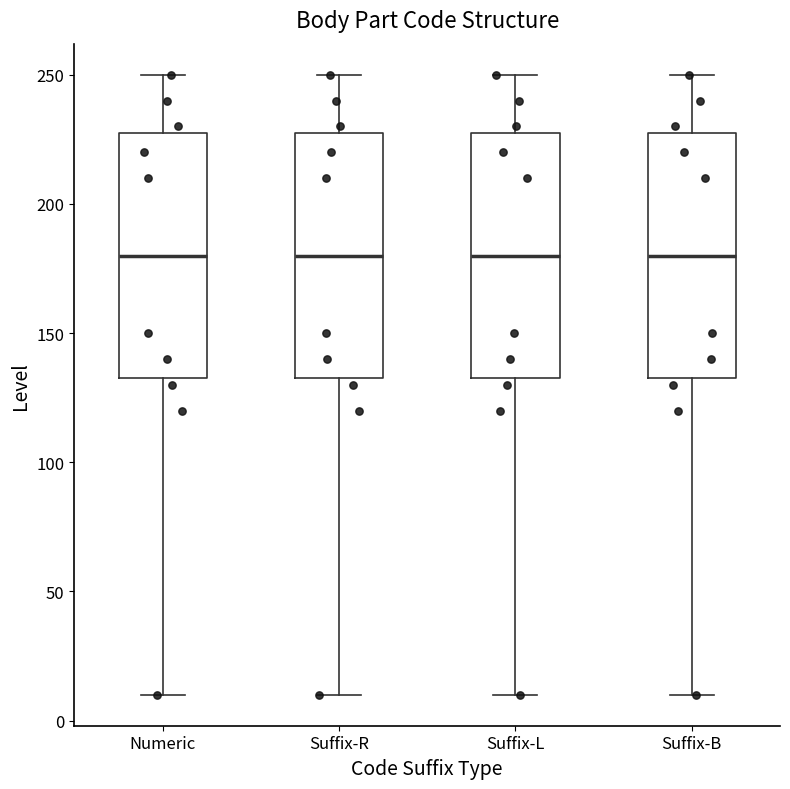

Reading left to right, read every box against the y-axis: the position of its median line, the range the box covers, and the ends of its whiskers. The values are not printed on the chart, so give them approximately, as read against the axis.

Numeric: median 180, box 135 to 230, whiskers 10 to 250
Suffix-R: median 180, box 135 to 230, whiskers 10 to 250
Suffix-L: median 180, box 135 to 230, whiskers 10 to 250
Suffix-B: median 180, box 135 to 230, whiskers 10 to 250